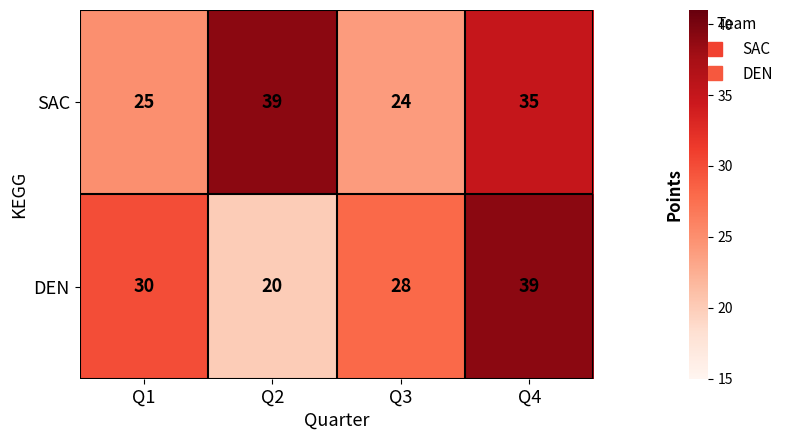

Reading left to right, list all the values displayed in this chart.

SAC: Q1=25	Q2=39	Q3=24	Q4=35
DEN: Q1=30	Q2=20	Q3=28	Q4=39